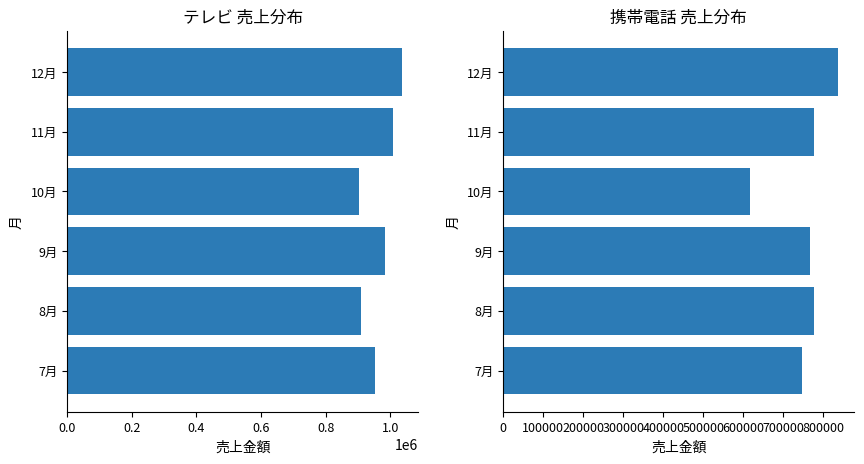

What is the difference between the maximum and second lowest values in the テレビ series?

125710